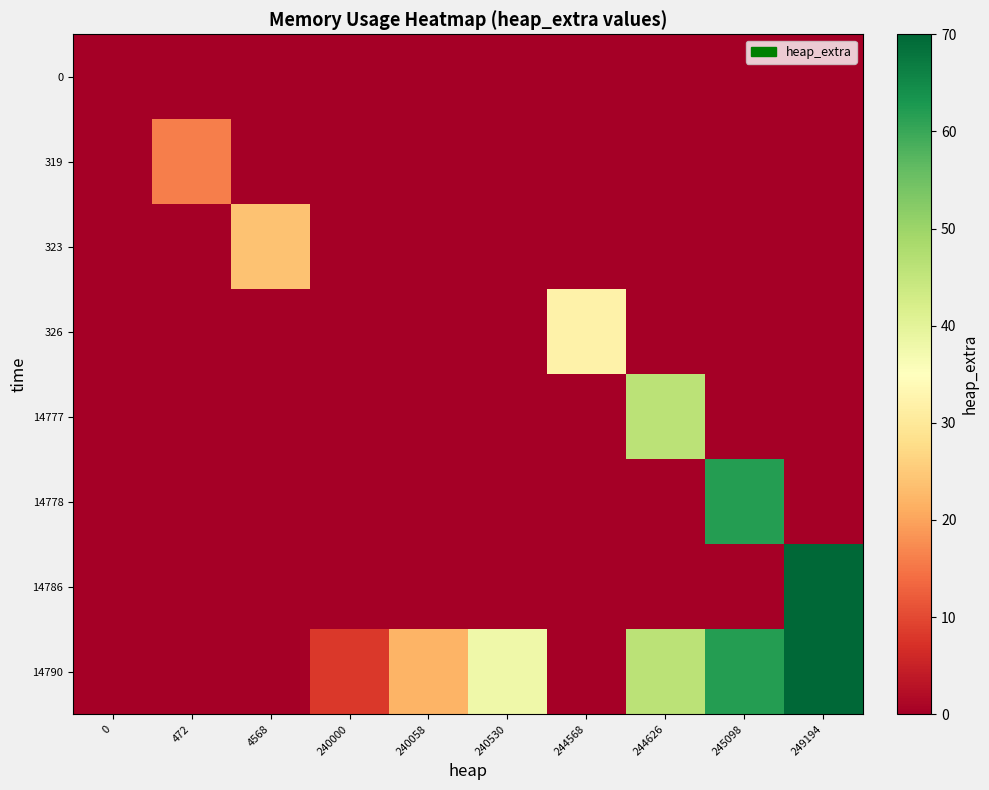

Reading left to right, transcribe all the data shown in this chart.

0: 0=0	472=0	4568=0	240000=0	240058=0	240530=0	244568=0	244626=0	245098=0	249194=0
319: 0=0	472=16	4568=0	240000=0	240058=0	240530=0	244568=0	244626=0	245098=0	249194=0
323: 0=0	472=0	4568=24	240000=0	240058=0	240530=0	244568=0	244626=0	245098=0	249194=0
326: 0=0	472=0	4568=0	240000=0	240058=0	240530=0	244568=32	244626=0	245098=0	249194=0
14777: 0=0	472=0	4568=0	240000=0	240058=0	240530=0	244568=0	244626=46	245098=0	249194=0
14778: 0=0	472=0	4568=0	240000=0	240058=0	240530=0	244568=0	244626=0	245098=62	249194=0
14786: 0=0	472=0	4568=0	240000=0	240058=0	240530=0	244568=0	244626=0	245098=0	249194=70
14790: 0=0	472=0	4568=0	240000=8	240058=22	240530=38	244568=0	244626=46	245098=62	249194=70